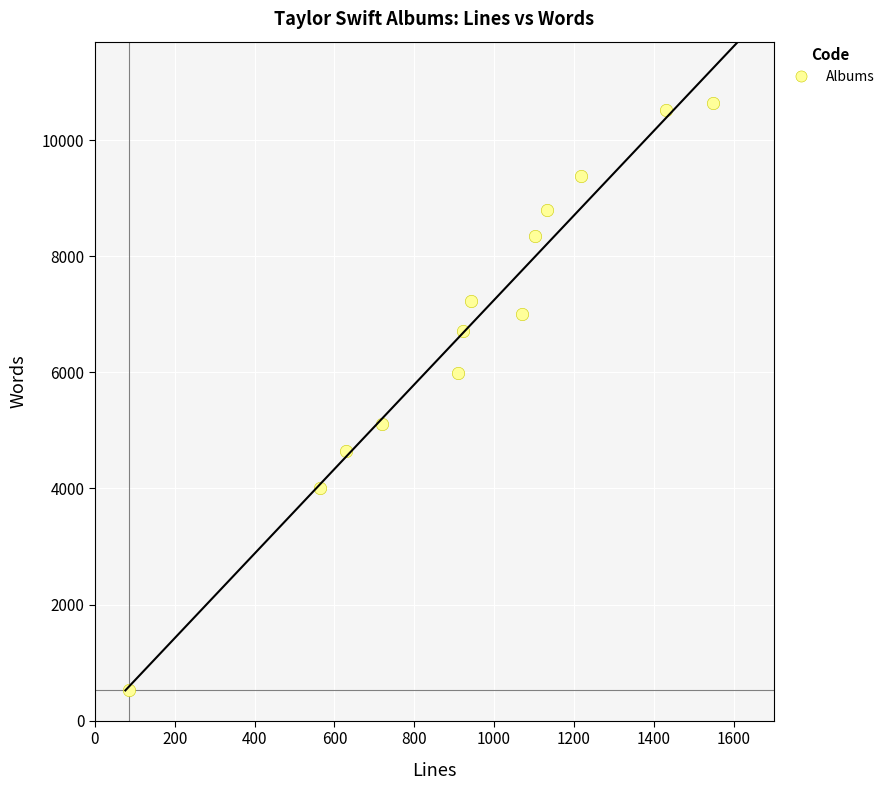

What is the range of X values (max minus min)?

1462